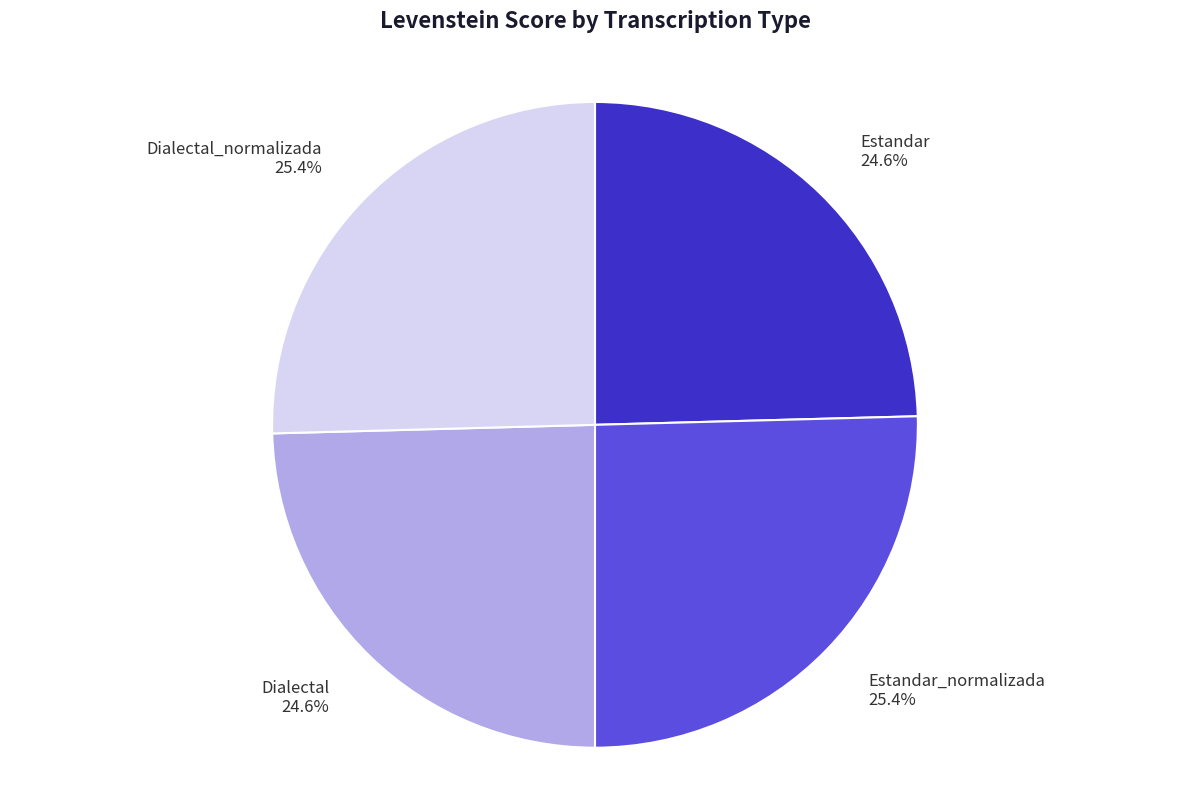

Is there a majority slice in this chart?

No